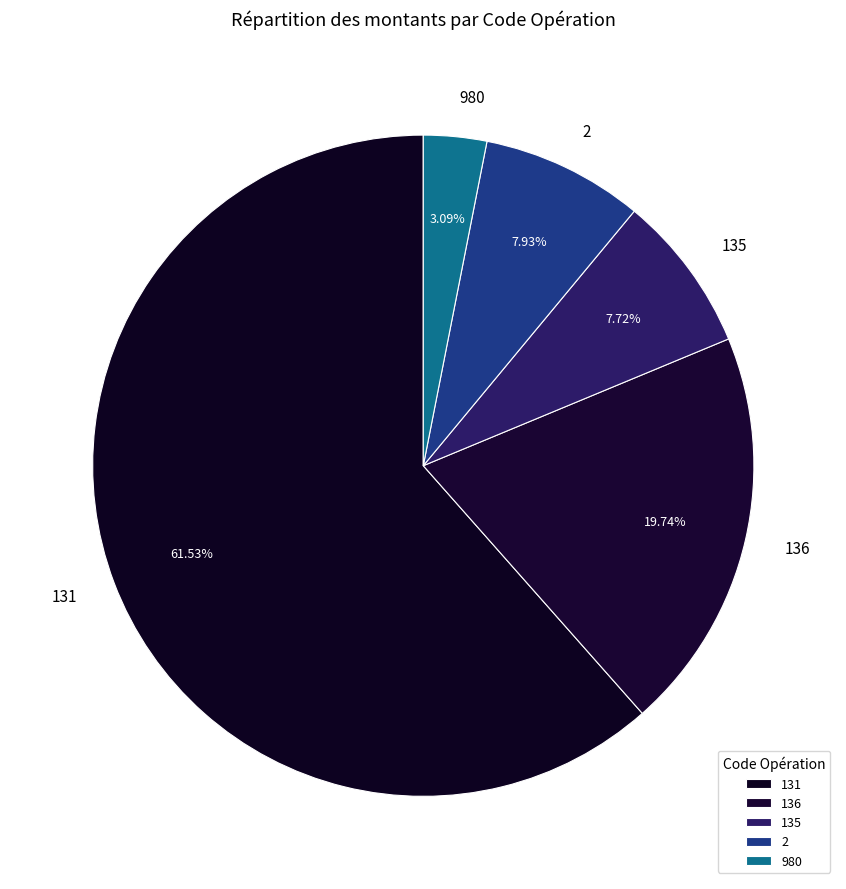

What is the ratio of the value at 135 to the value at 980?

2.5